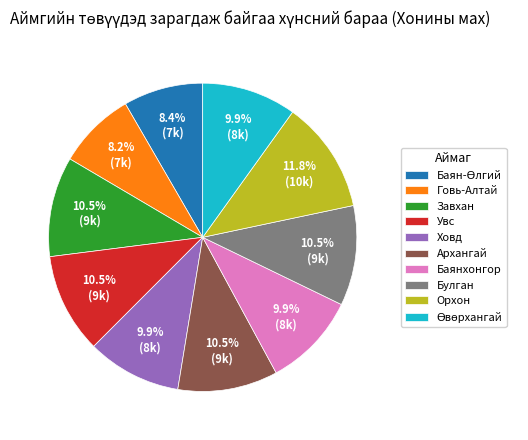

Does Орхон represent more than half of the total?

No